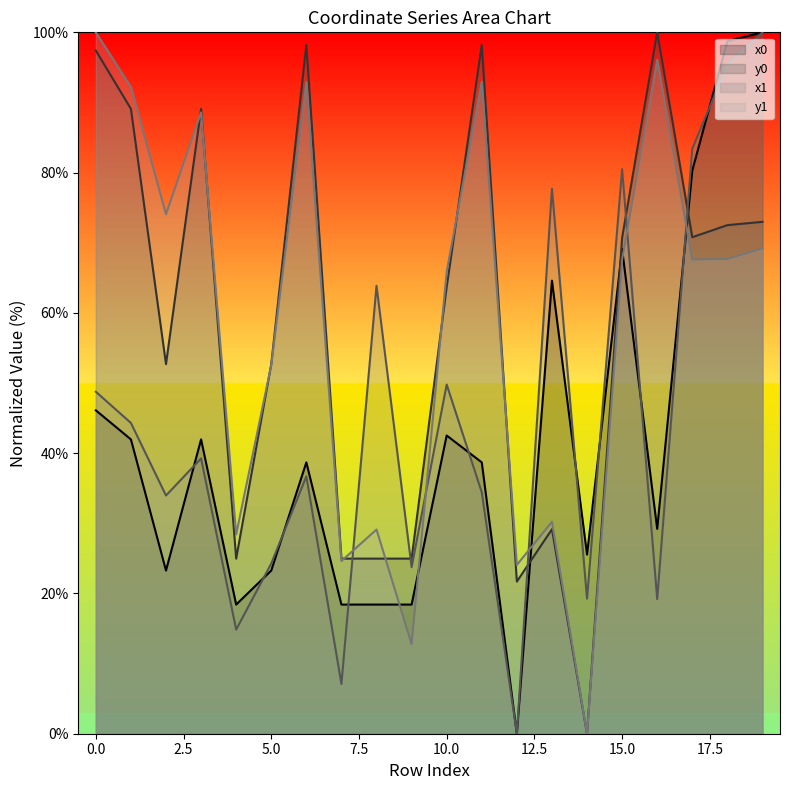

What is the difference between the maximum and minimum values in the x1 series?

100.0